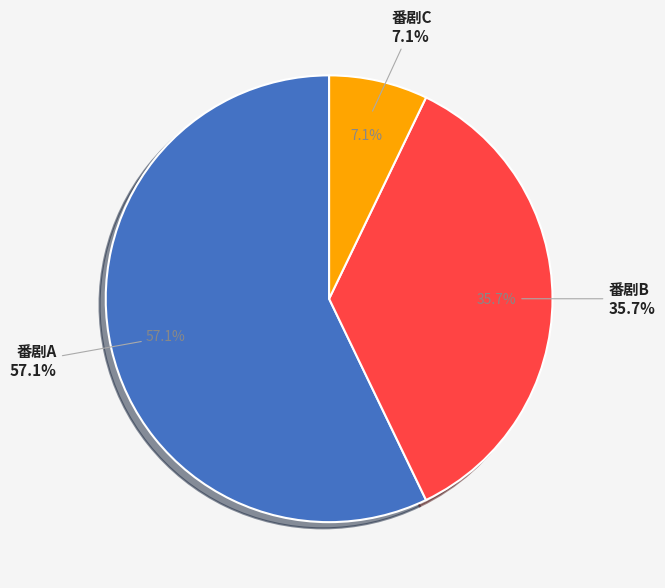

Combined, do 番剧A and 番剧C account for over 50%?

Yes